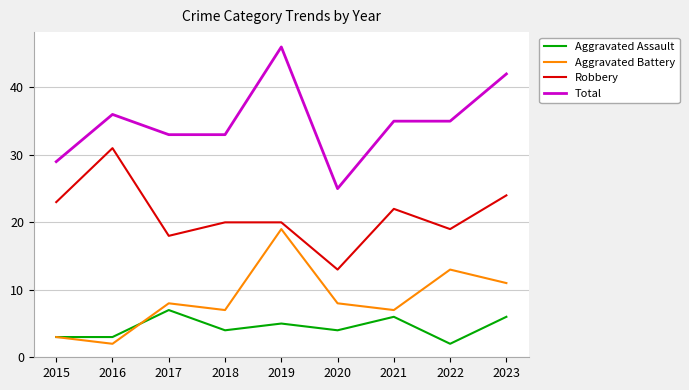

Reading left to right, extract all data points from this chart.

Aggravated Assault: 3	3	7	4	5	4	6	2	6
Aggravated Battery: 3	2	8	7	19	8	7	13	11
Robbery: 23	31	18	20	20	13	22	19	24
Total: 29	36	33	33	46	25	35	35	42